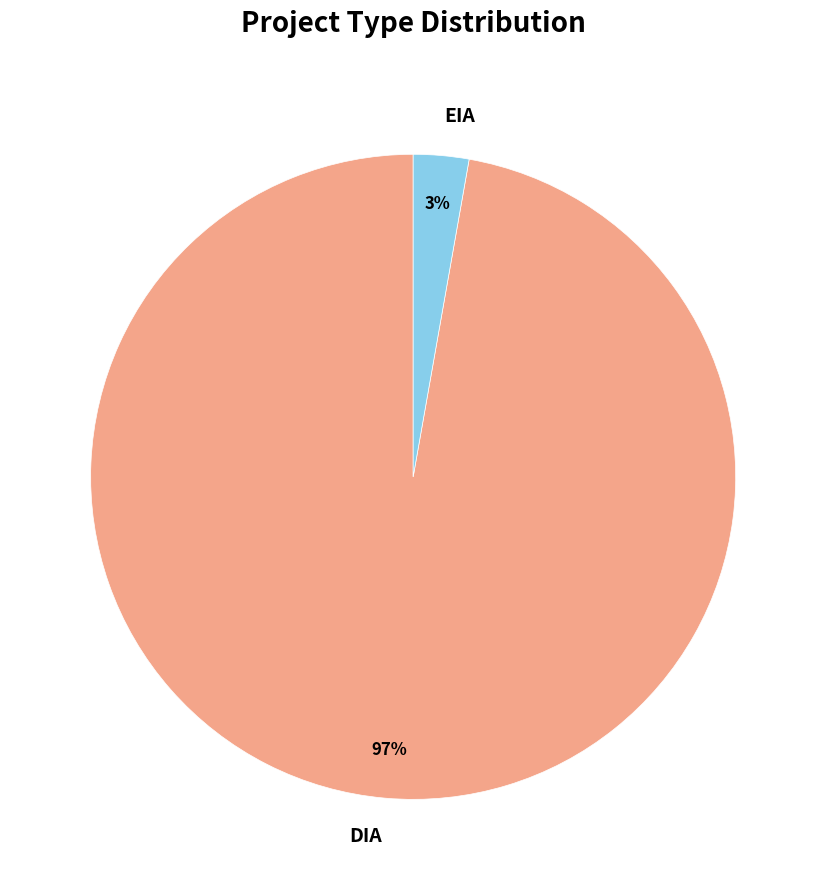

True or false: EIA accounts for 16% of the total.

False